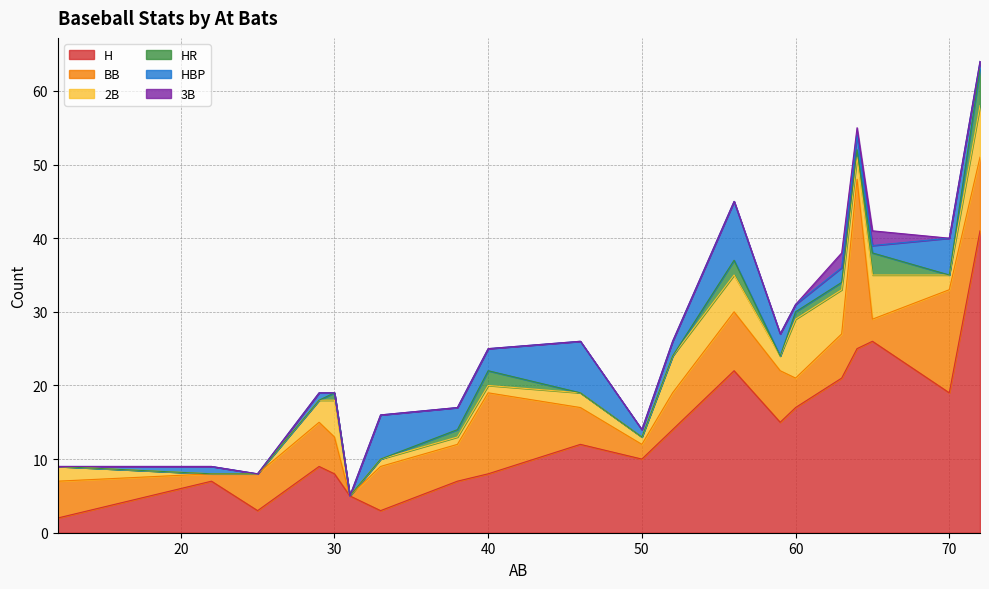

What is the sum of all 3B values?

5